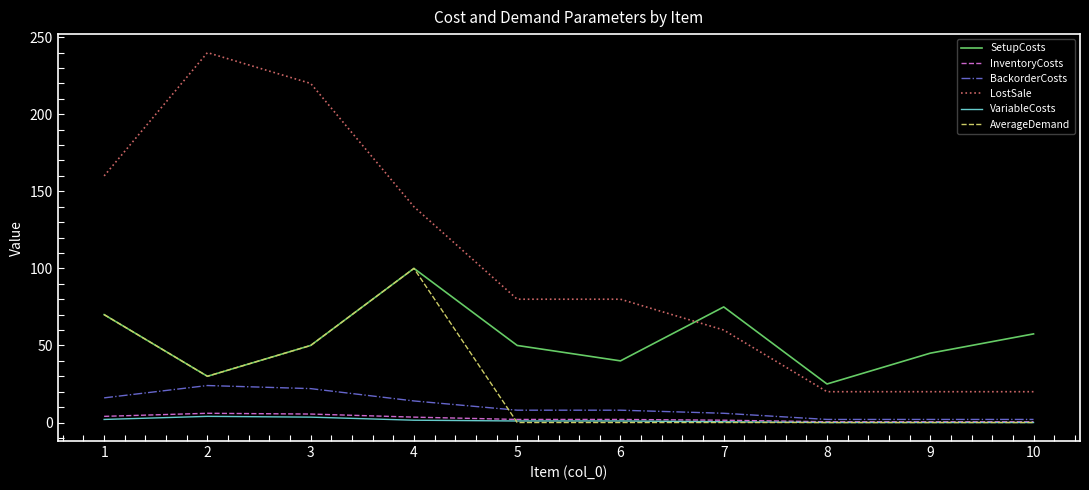

What is the total value across all series at 3?

351.0